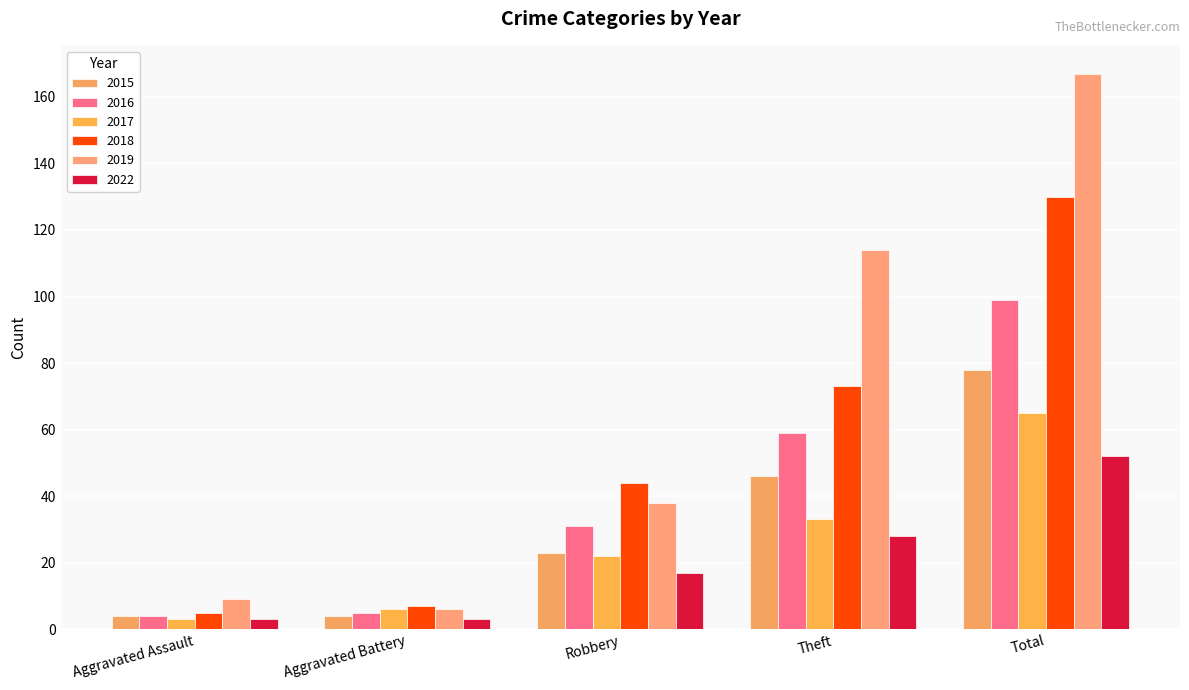

Count the number of categories in the chart.

5